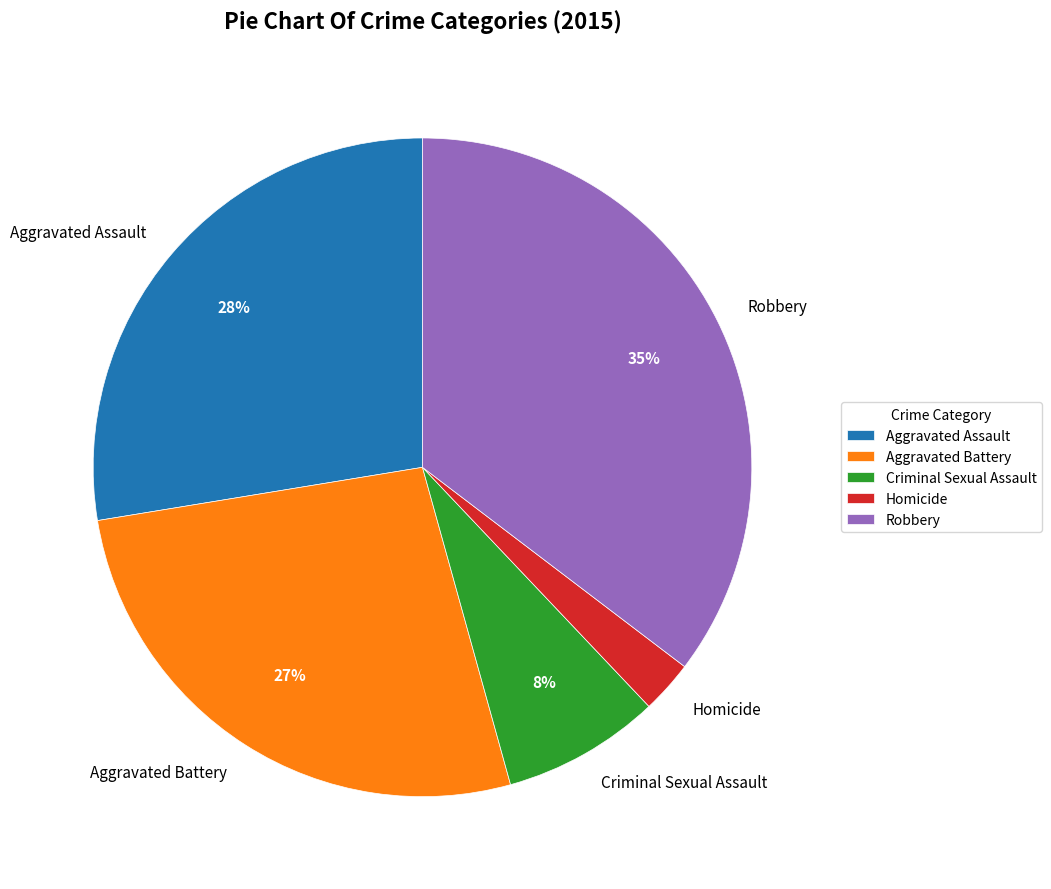

What percentage is the Criminal Sexual Assault slice, to the nearest percent?

8%